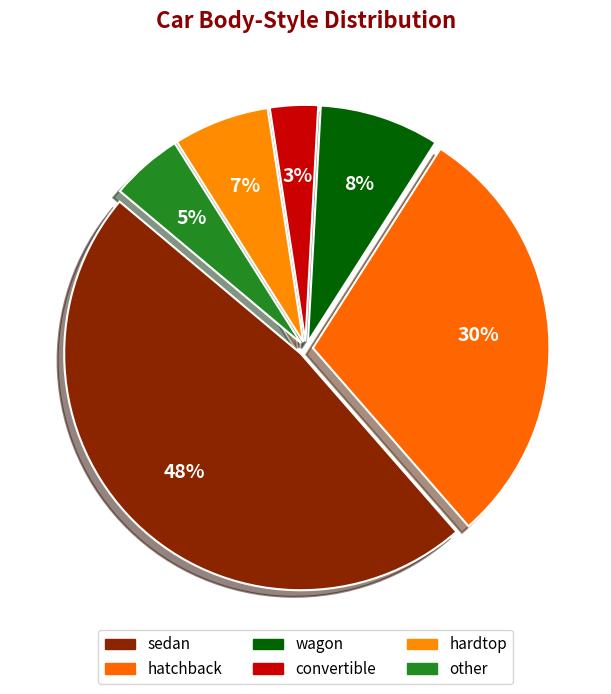

How many slices are in this pie chart?

6